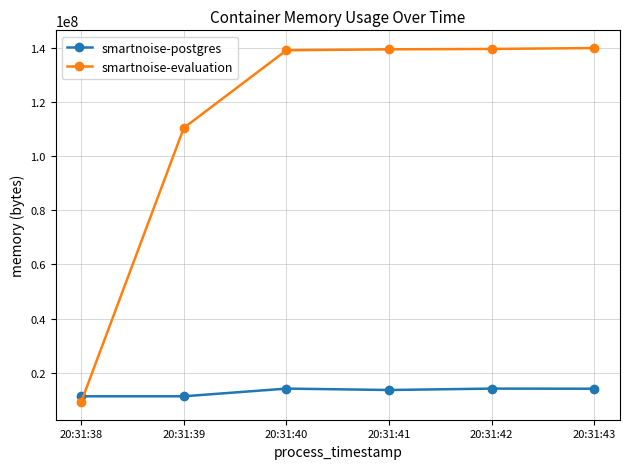

List the series in order of their overall mean, highest first.

smartnoise-evaluation, smartnoise-postgres